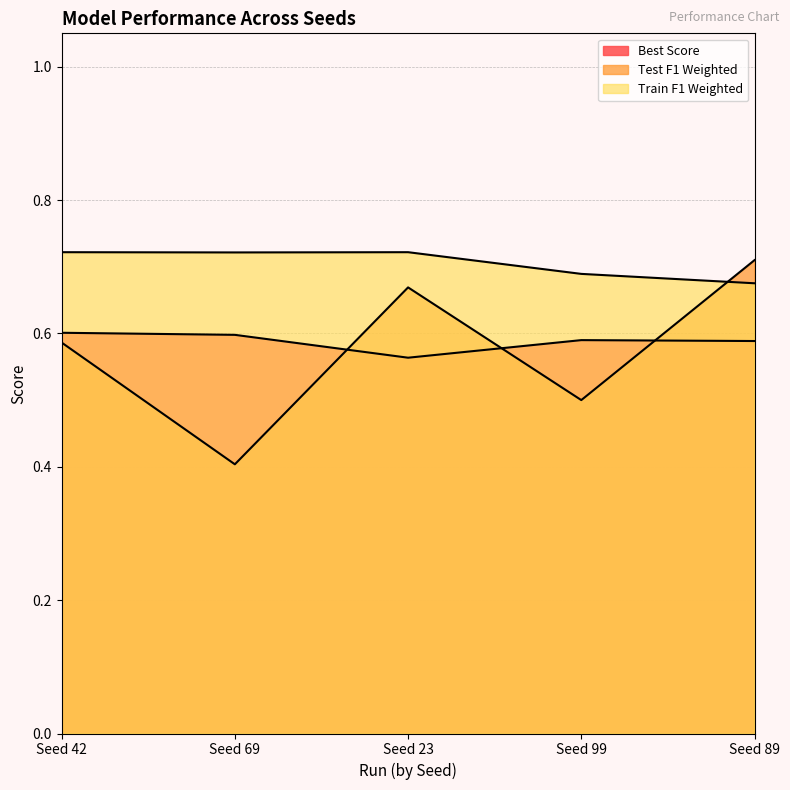

How many categories are shown in the chart?

5